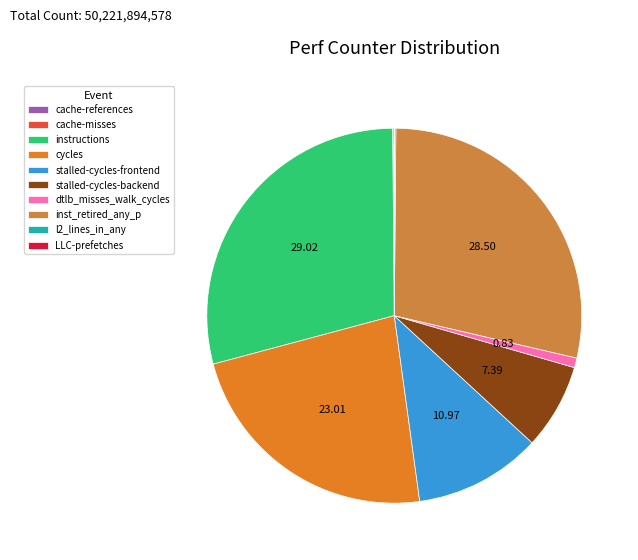

Combined, do LLC-prefetches and l2_lines_in_any account for over 50%?

No